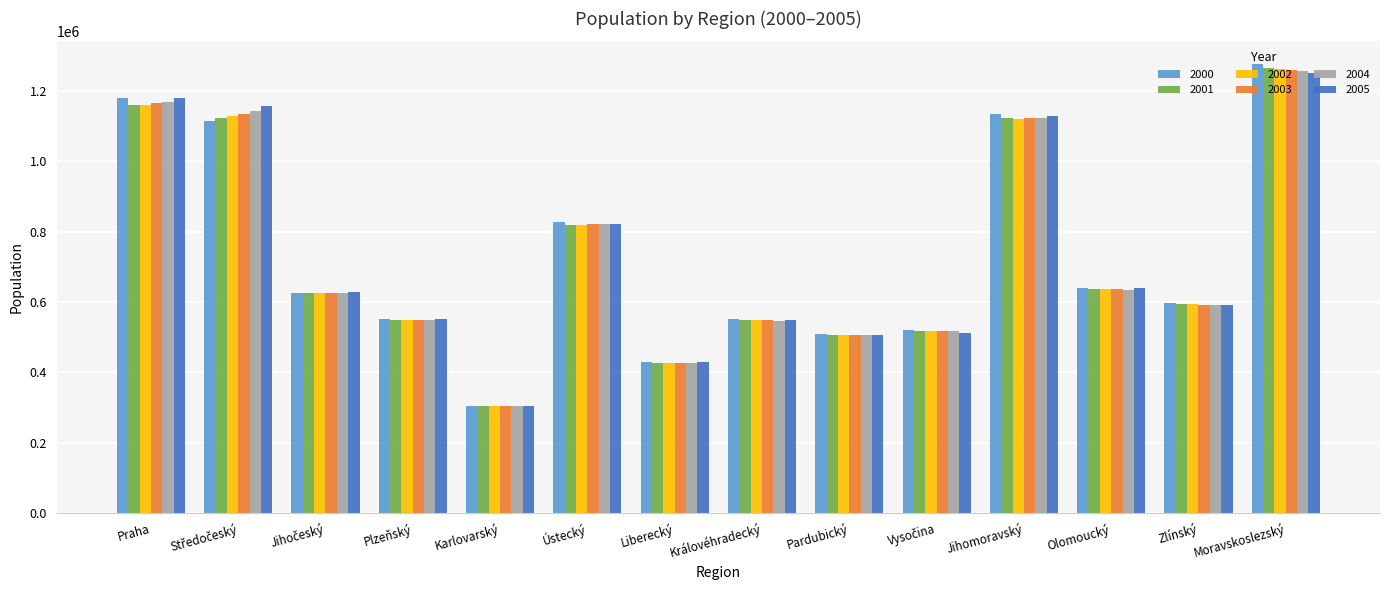

Is it true that 2000 equals 147971 at Královéhradecký?

False